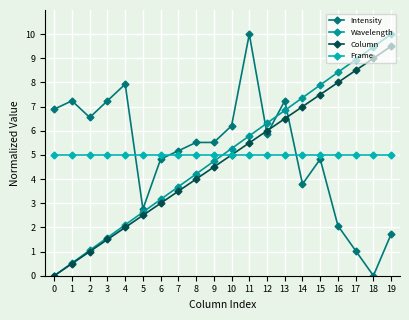

Which series has the largest range (max minus min)?

Intensity